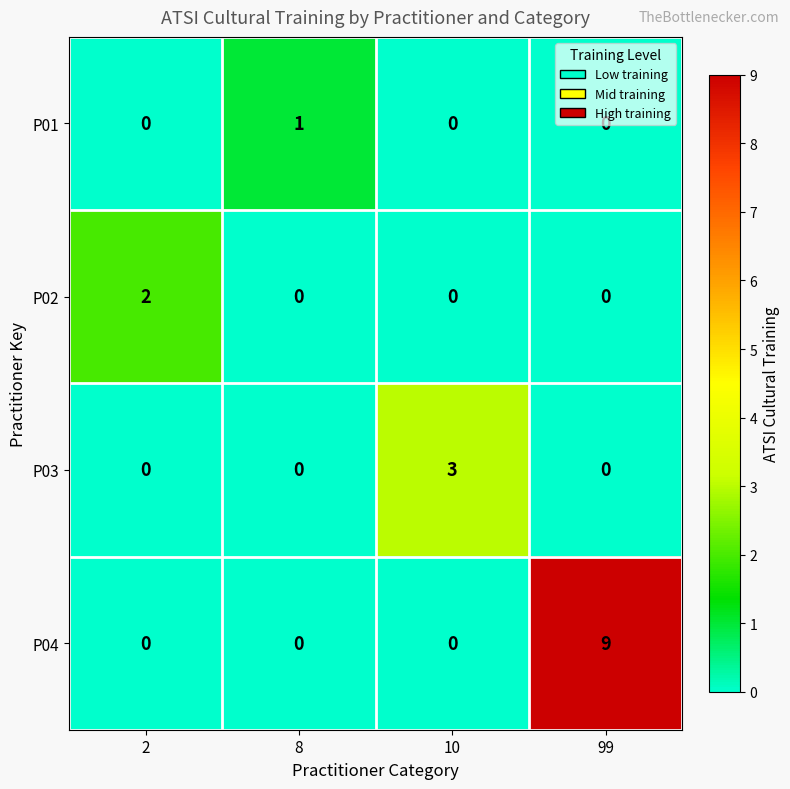

Which series has the widest spread of values?

P04